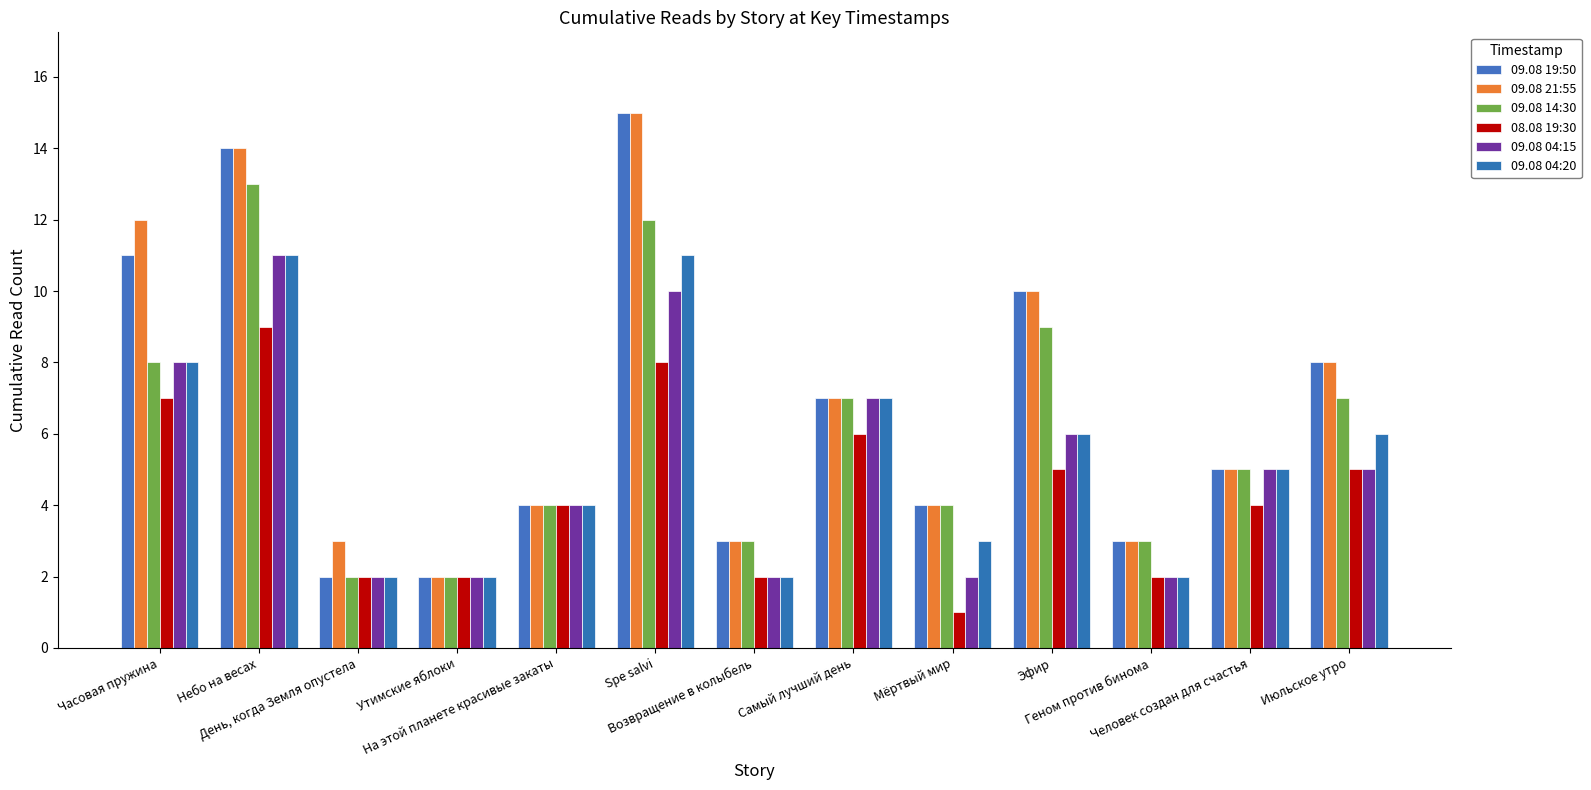

Are the bars grouped side by side (vs. stacked)?

Yes